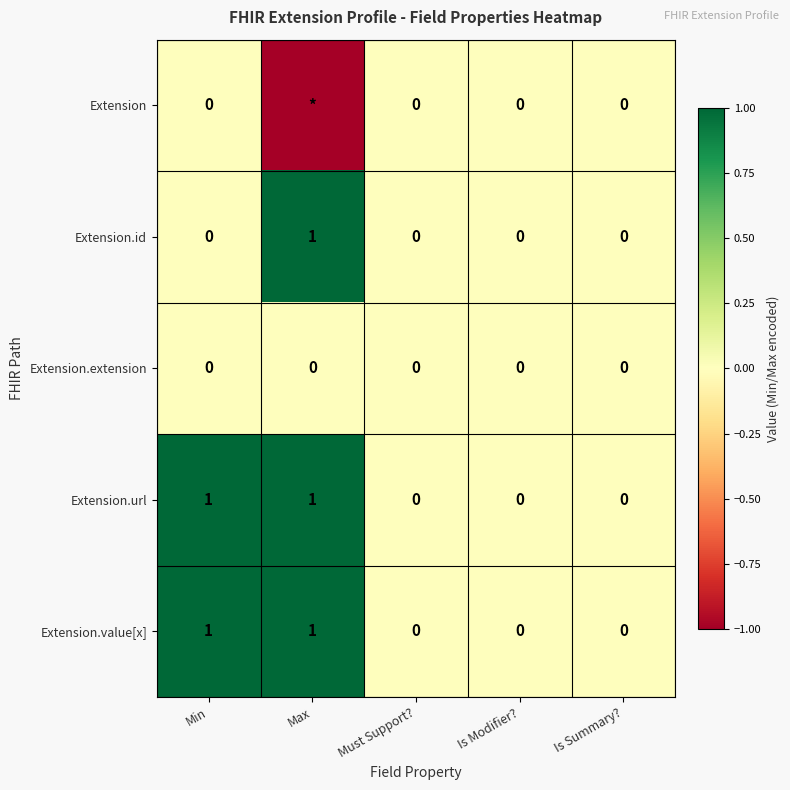

Which has a higher value, Is Modifier? or Min?

Is Modifier?